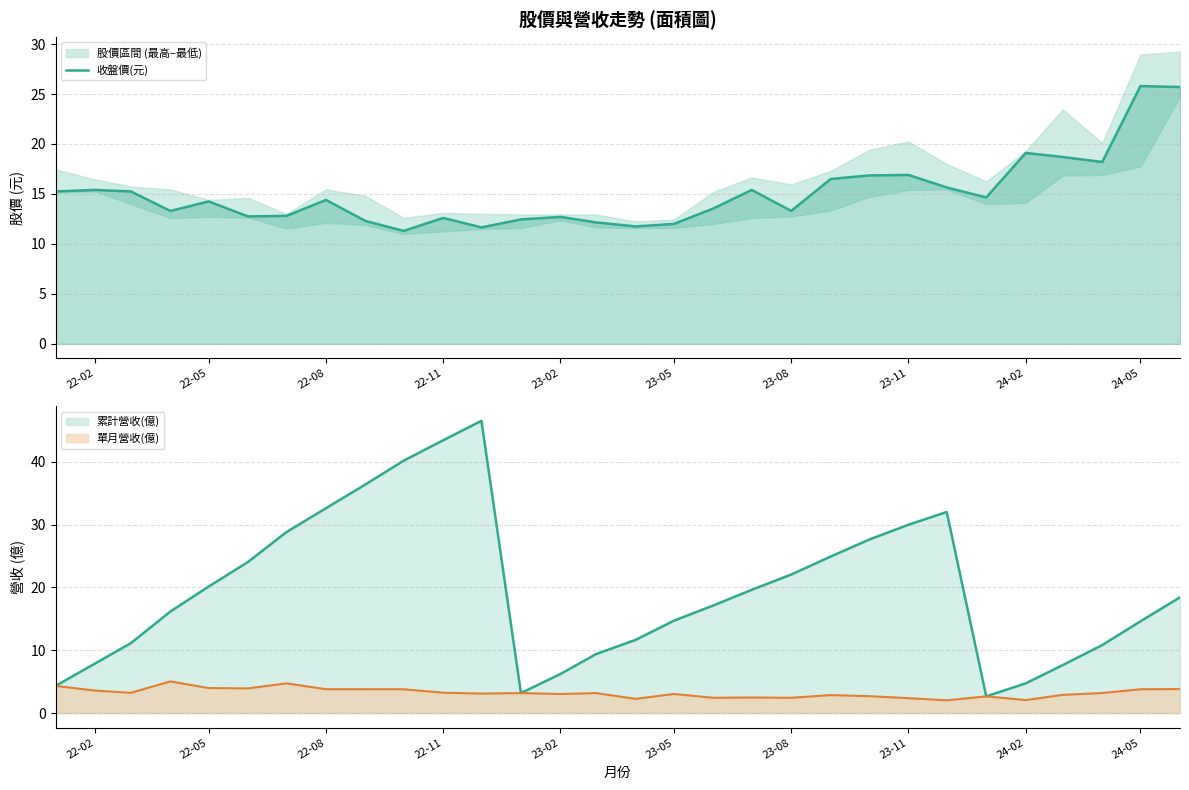

The value at 22-11 is 13.3. True or false?

True